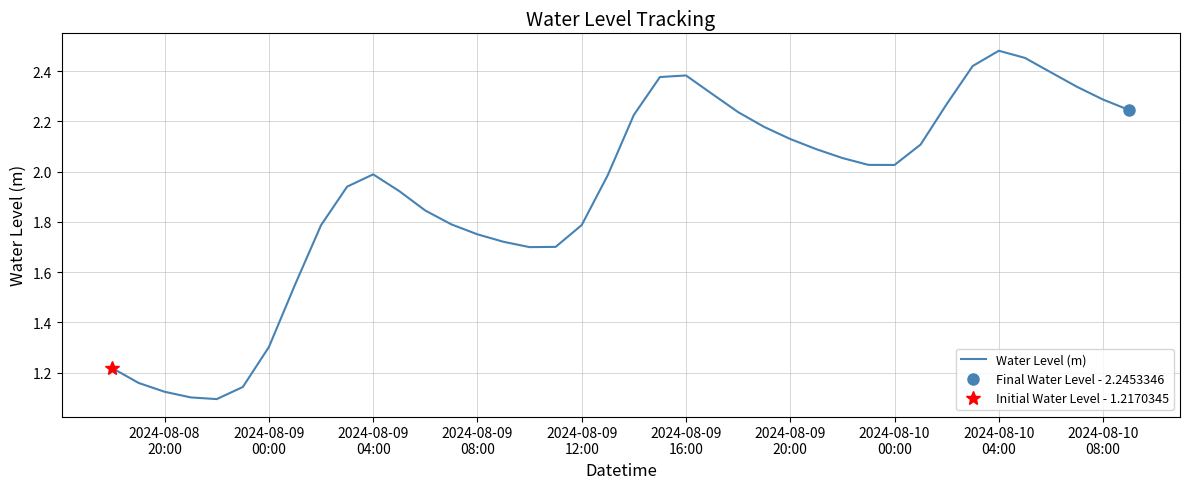

How many series are shown in this chart?

1